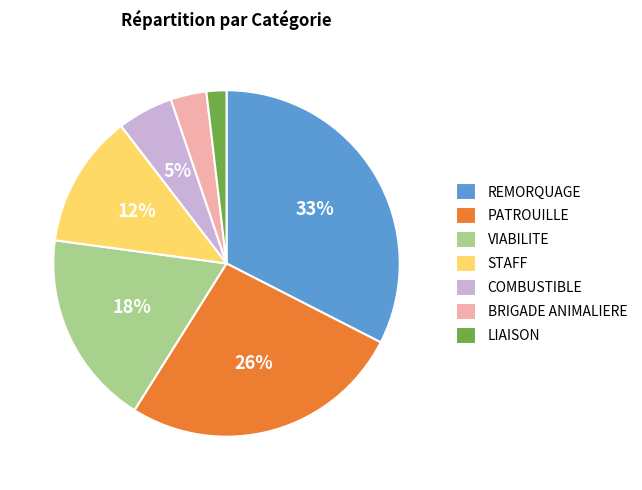

Does any single category account for the majority?

No